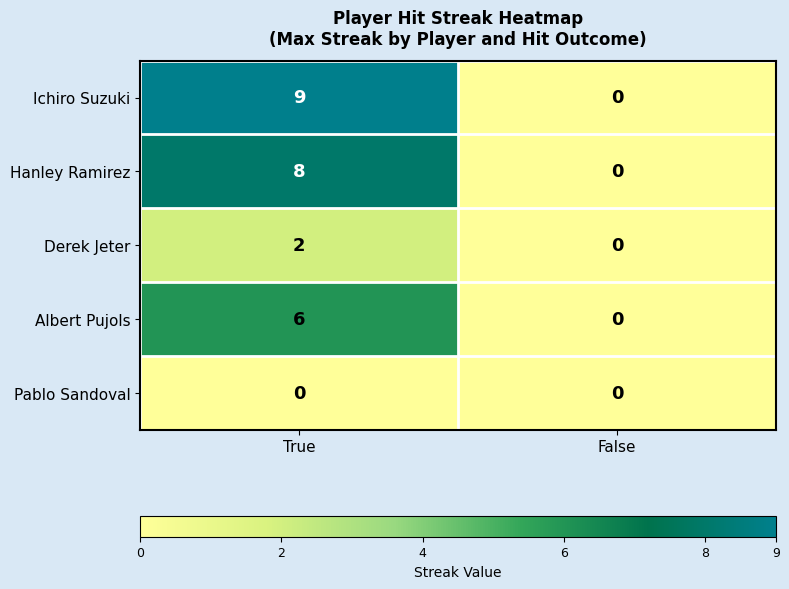

Reading left to right, transcribe all the data shown in this chart.

Ichiro Suzuki: True=9	False=0
Hanley Ramirez: True=8	False=0
Derek Jeter: True=2	False=0
Albert Pujols: True=6	False=0
Pablo Sandoval: True=0	False=0